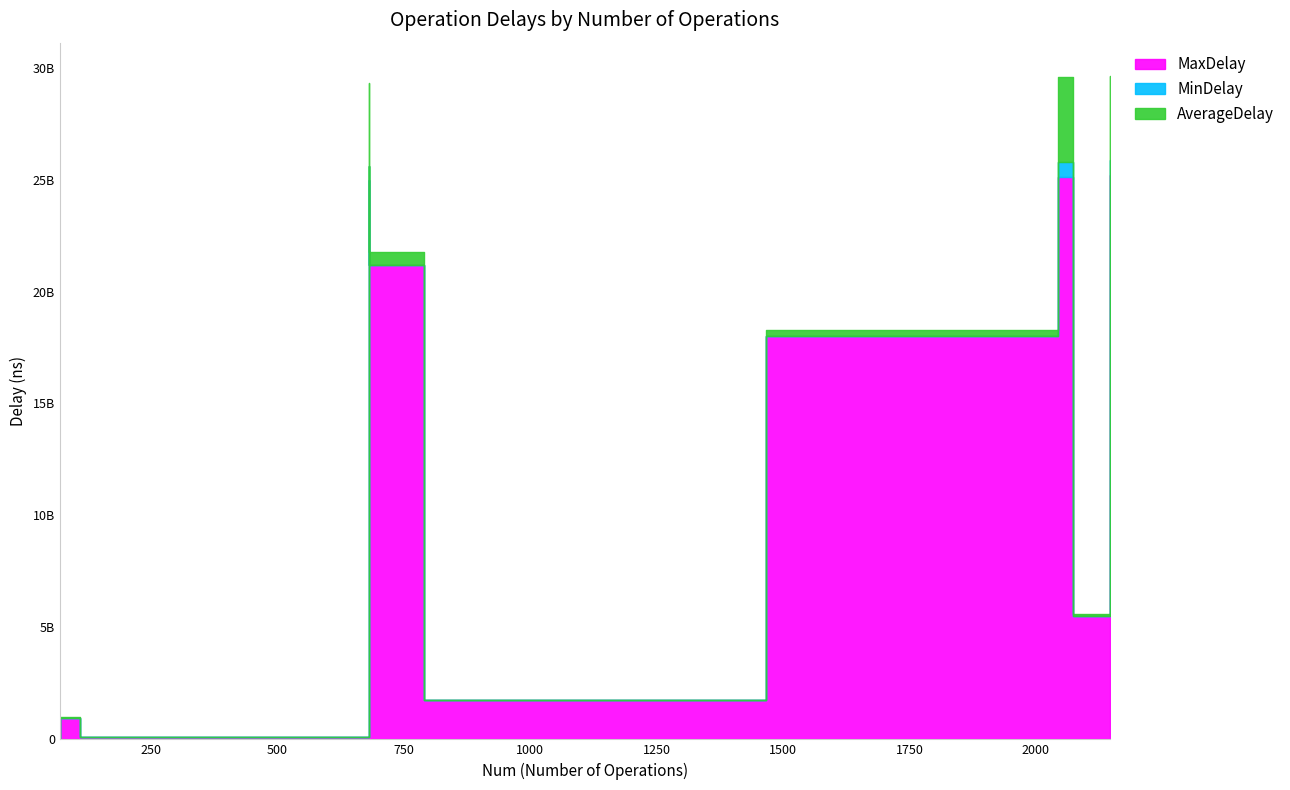

True or false: AverageDelay and MaxDelay cross at least once.

False